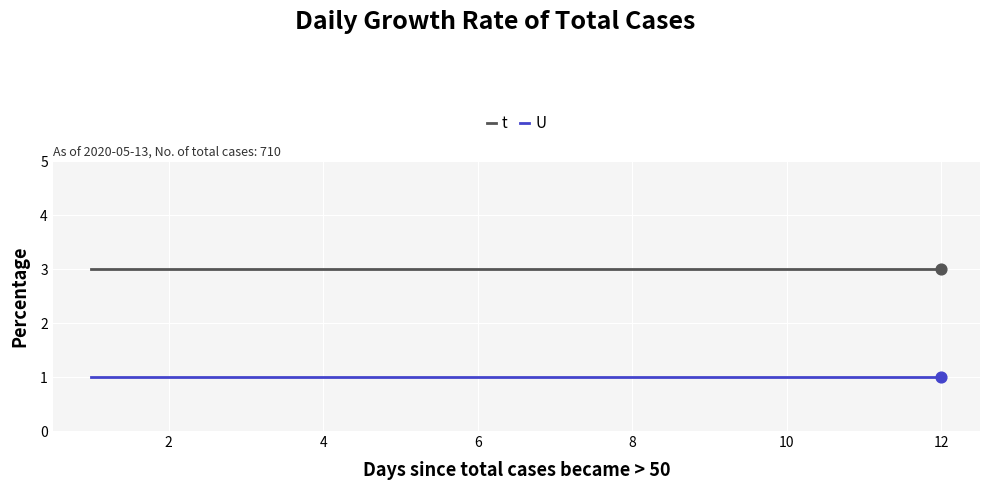

List the series in order of their peak value, highest first.

t, U